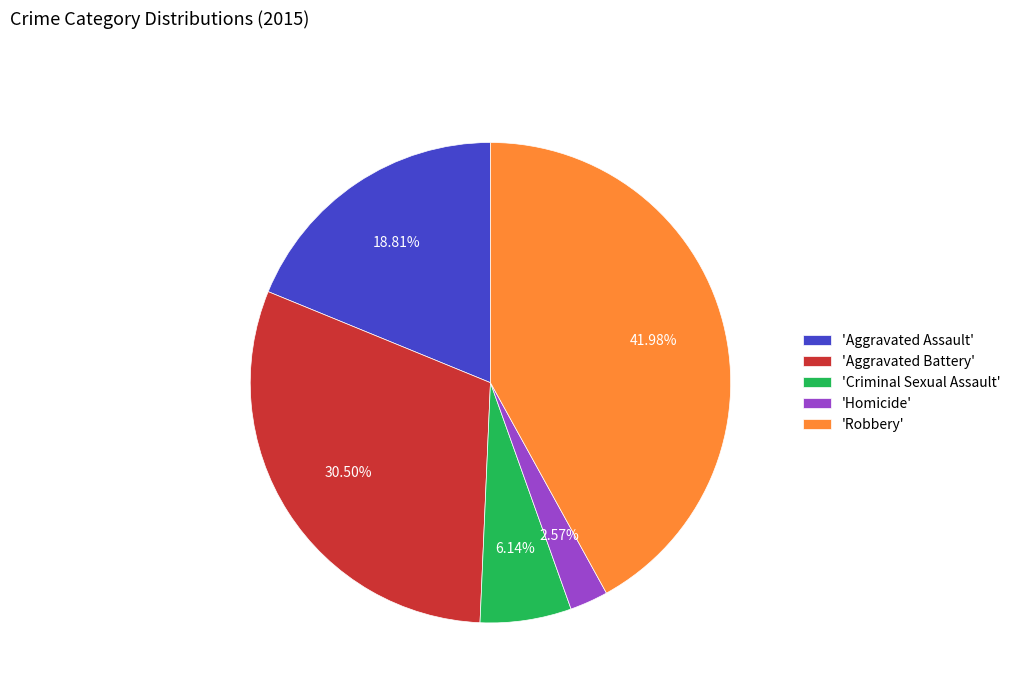

Count the number of slices in the pie.

5